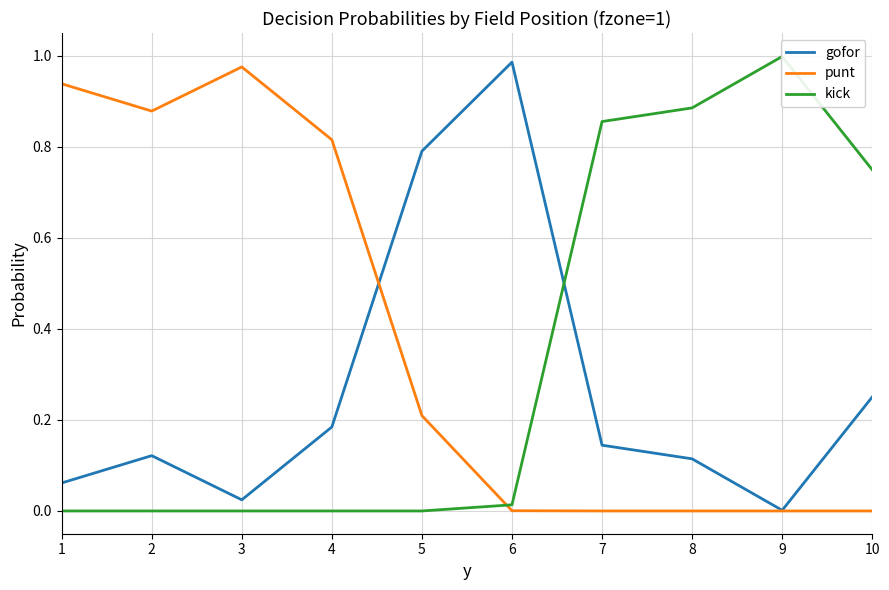

Which series ends up on top after the final intersection of punt and gofor?

gofor